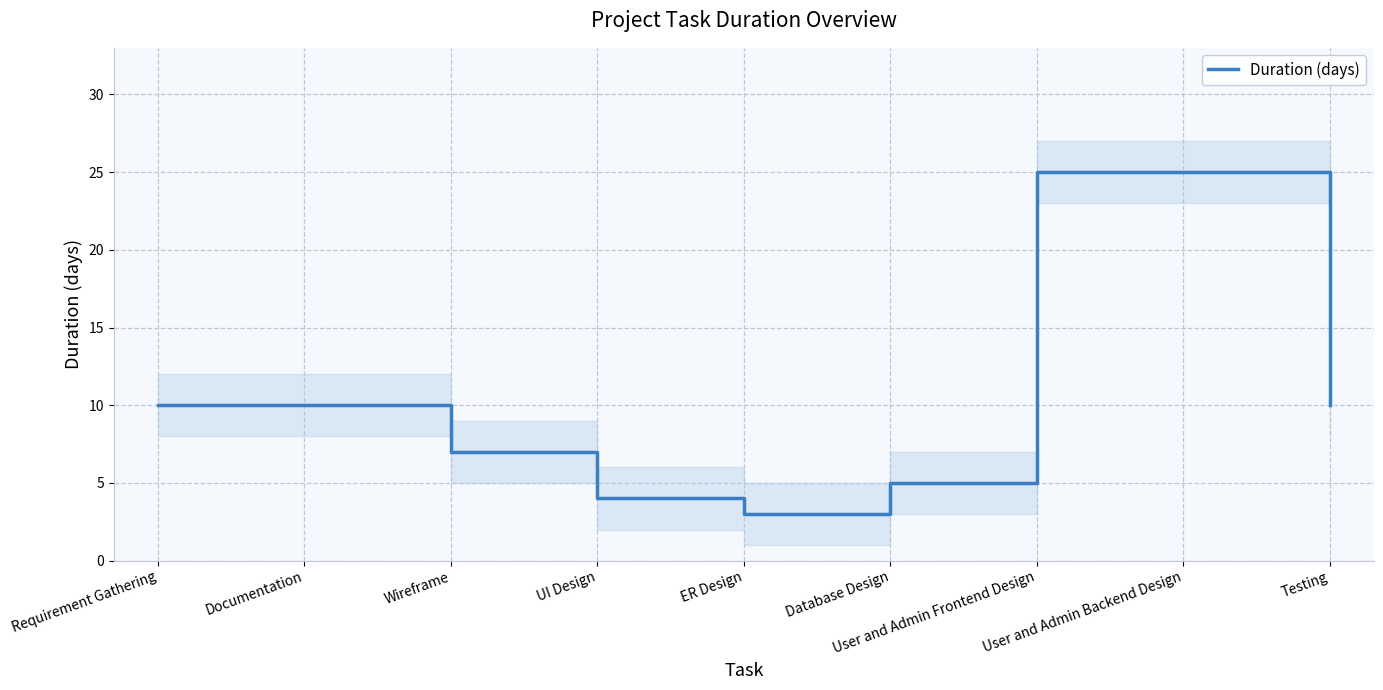

Reading right to left, extract all data points from this chart.

10	25	25	5	3	4	7	10	10